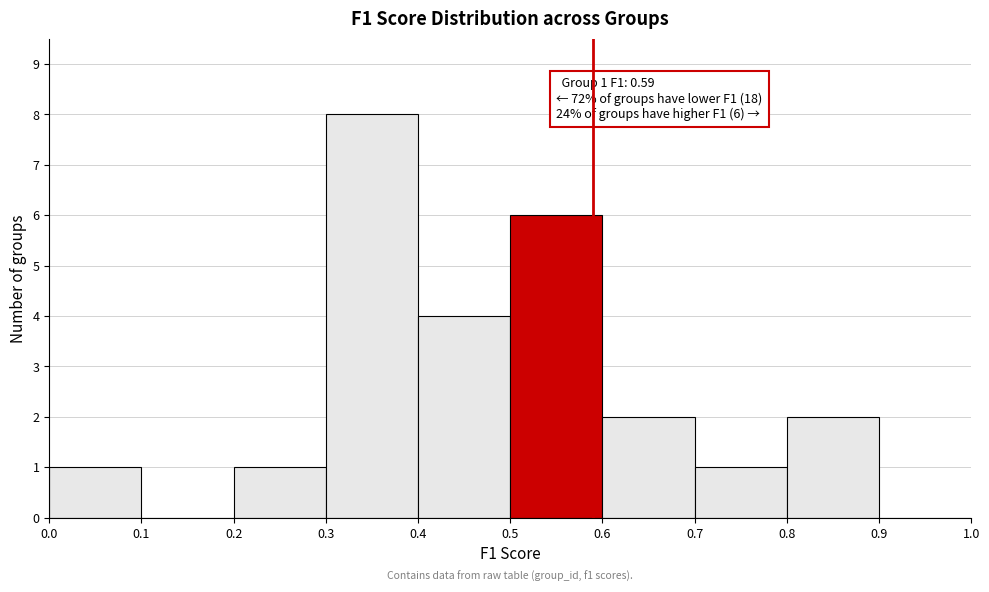

Over which range of the x-axis is the bar tallest?

0.3 to 0.4